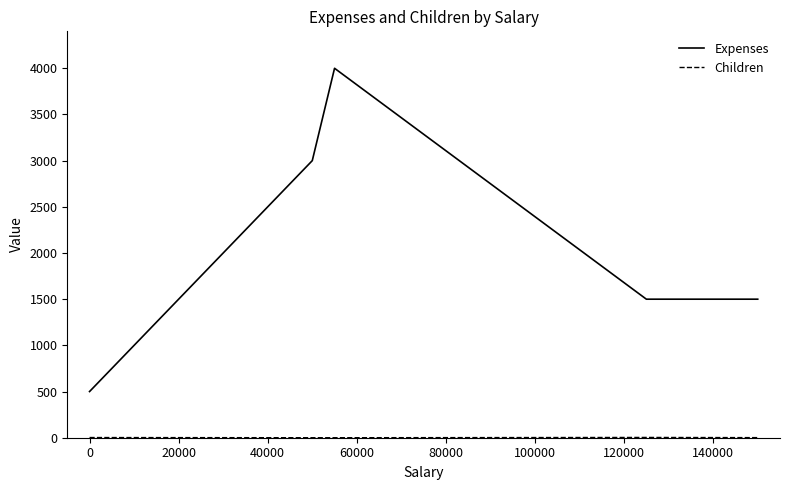

Which series has the largest range (max minus min)?

Expenses